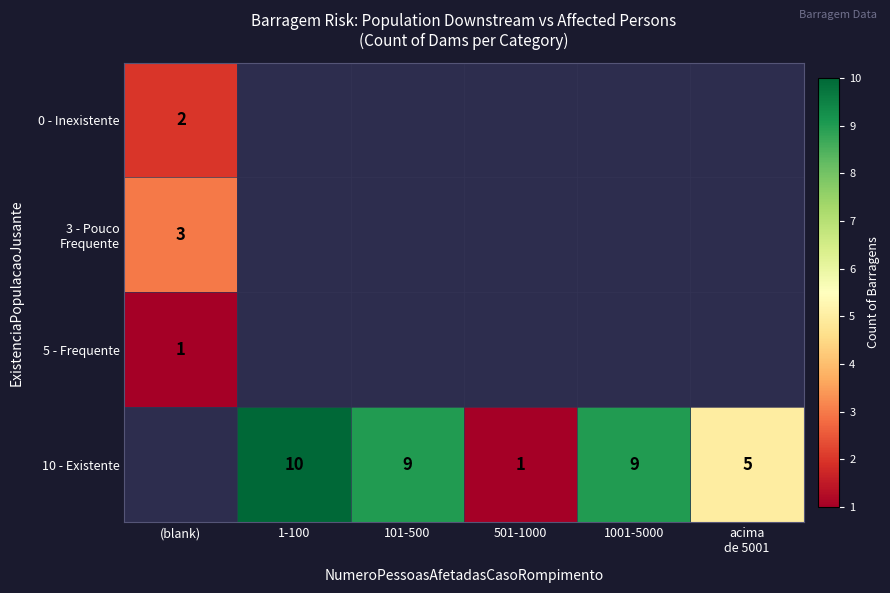

What is the difference between the highest and lowest values at (blank)?

3